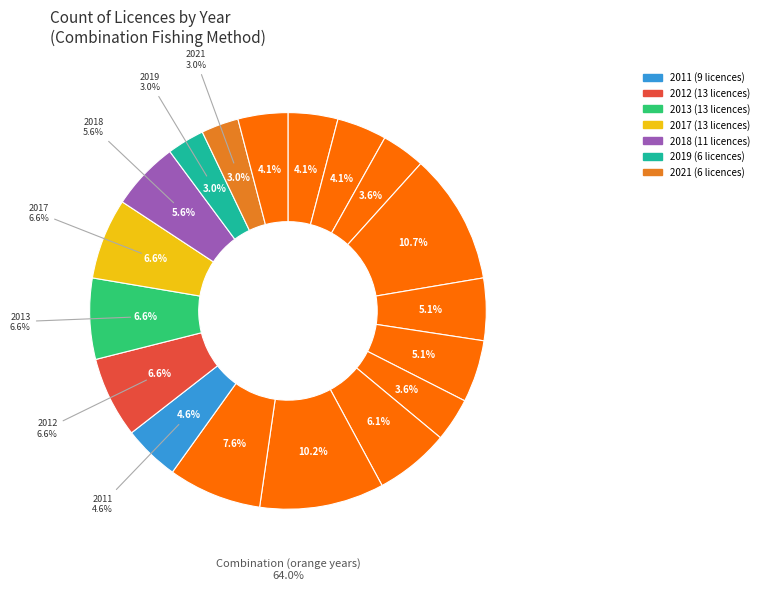

To the nearest percent, what portion does 2017 represent?

7%